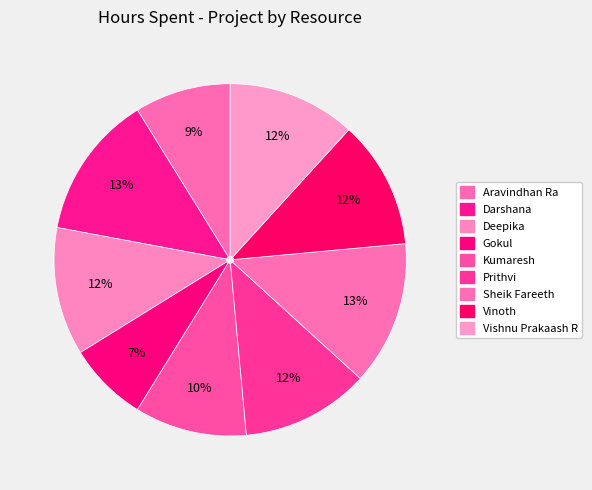

To the nearest percent, what is the difference between the largest and smallest slice percentages?

6%